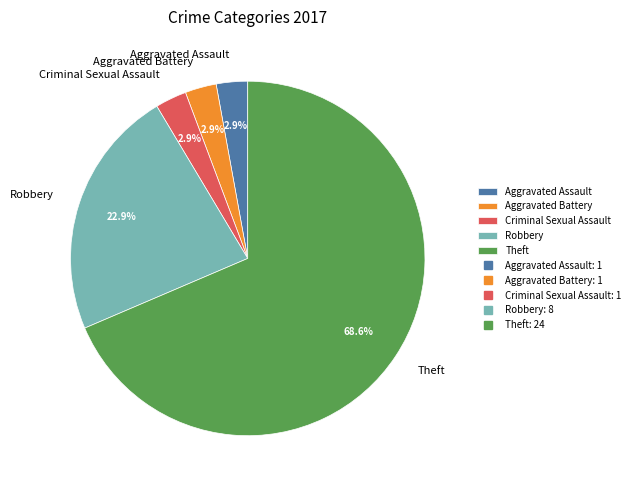

What percentage is NOT represented by Criminal Sexual Assault?

97.1%